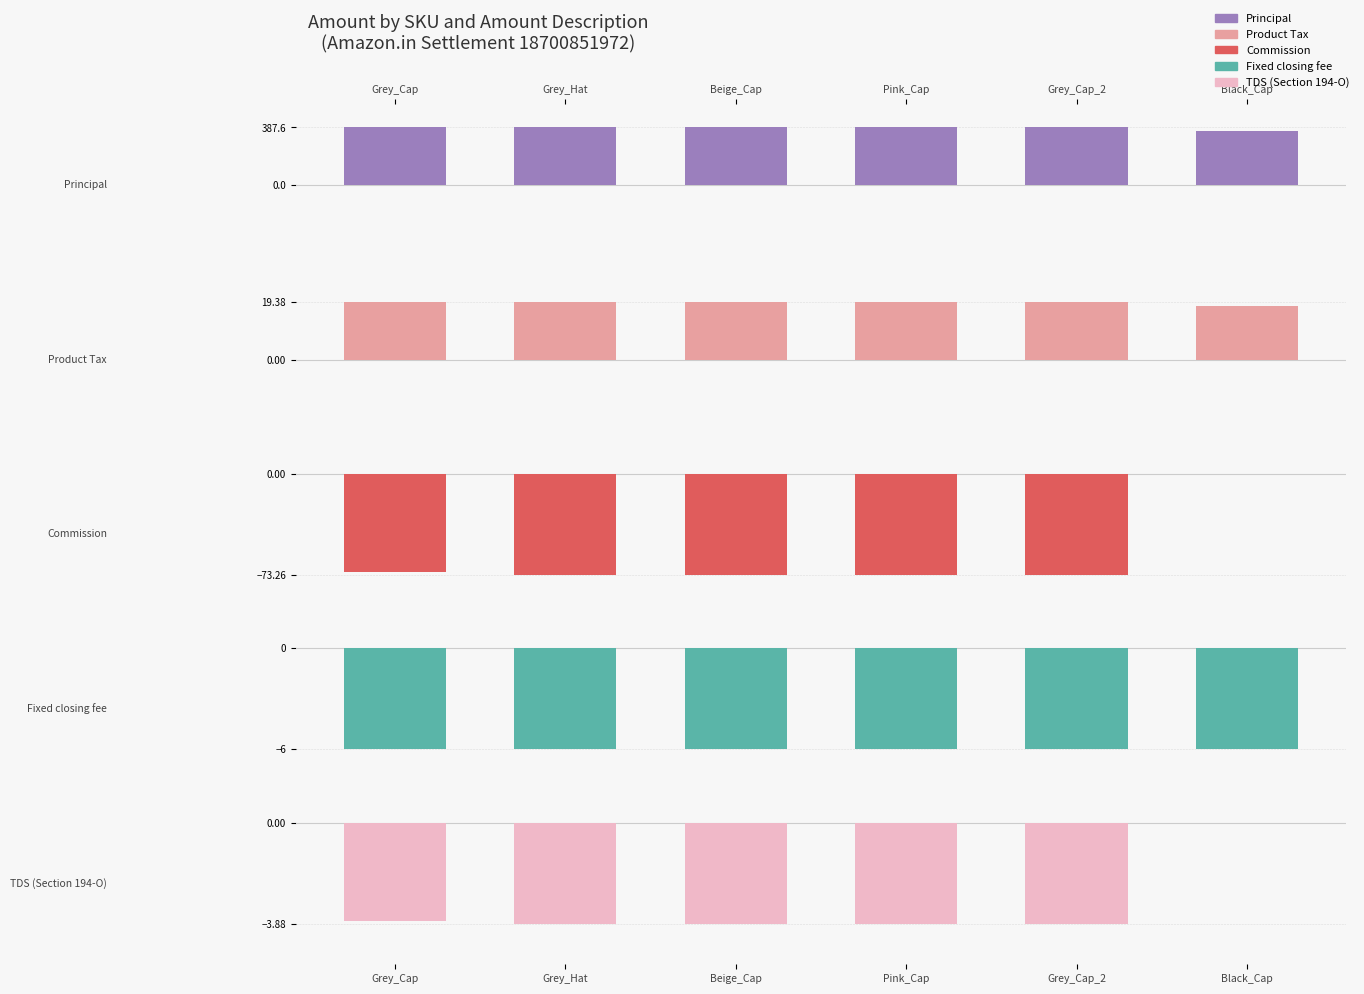

Rank the series at Grey_Hat from lowest to highest value.

Commission, Fixed closing fee, TDS (Section 194-O), Product Tax, Principal